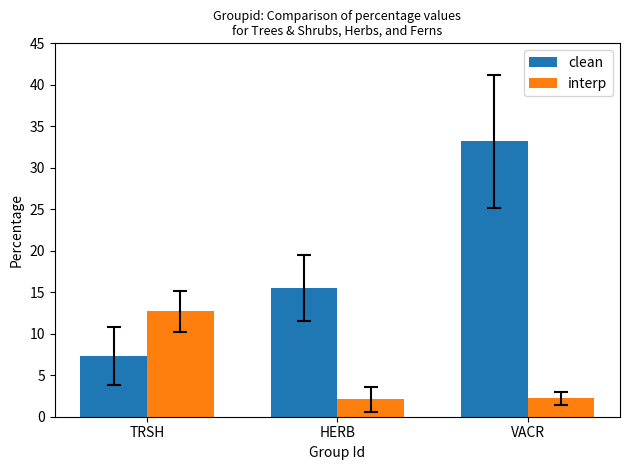

What is the approximate value of clean at TRSH?

7.4